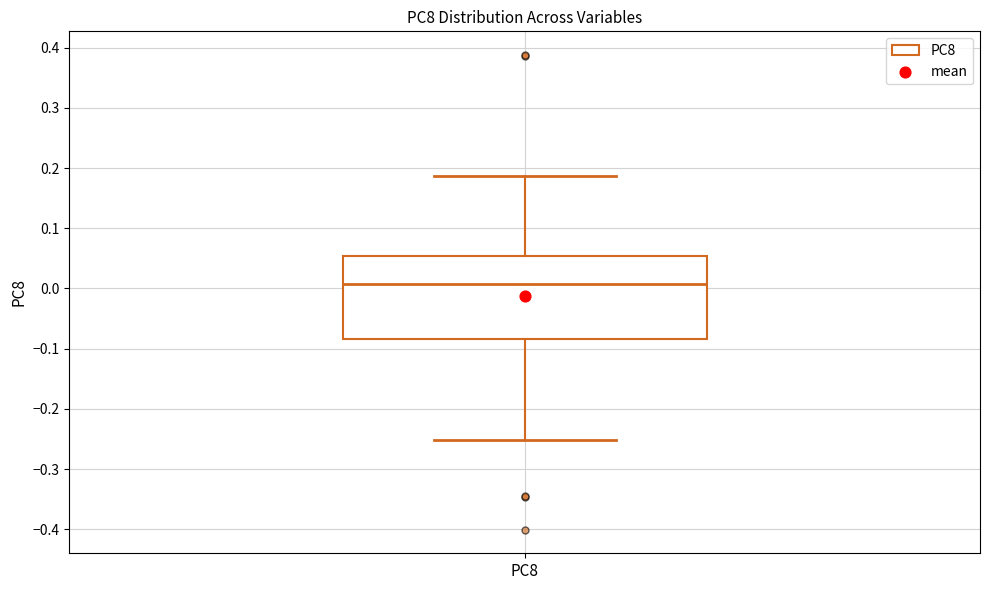

Where is the lower edge of the box for PC8 on the y-axis? The values are not printed on the chart, so give them approximately, as read against the axis.

-0.08